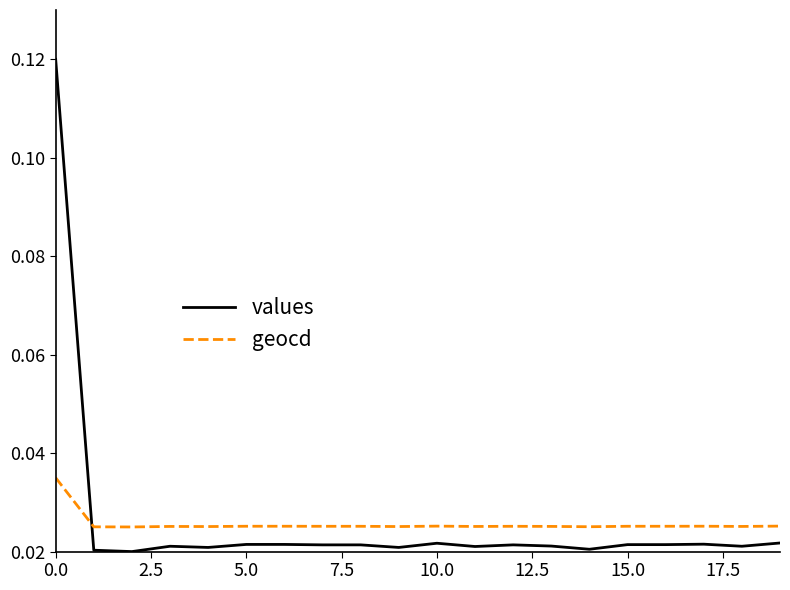

How many intersections are there between geocd and values?

1